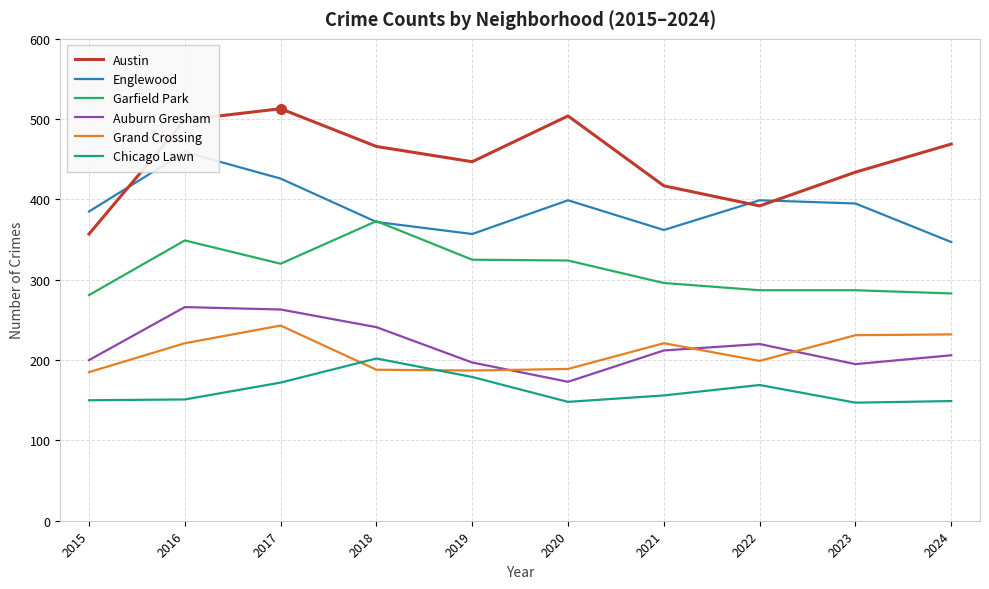

True or false: Auburn Gresham and Englewood cross at least once.

False